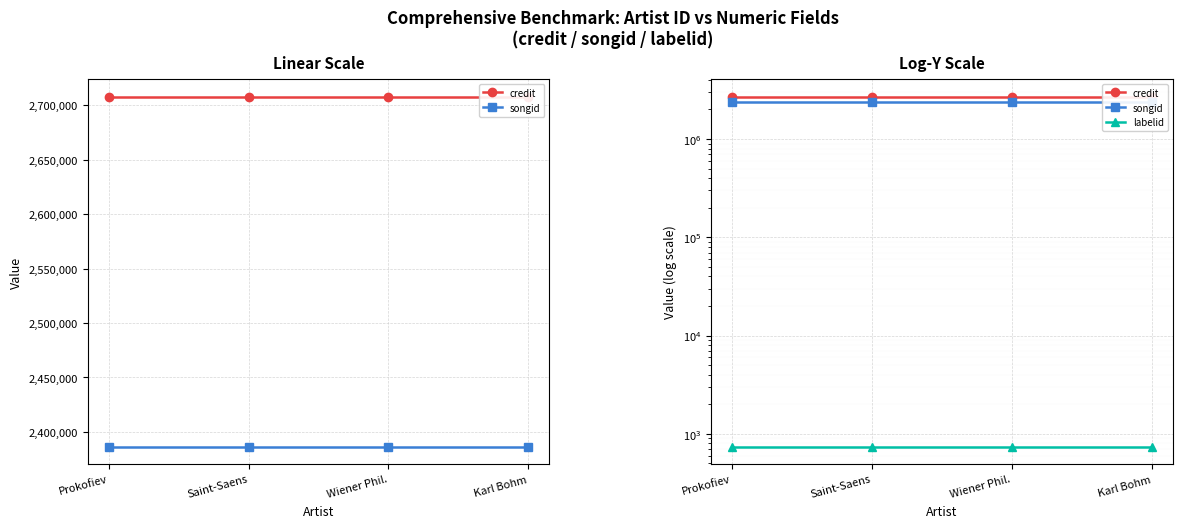

How many categories are shown in the chart?

4